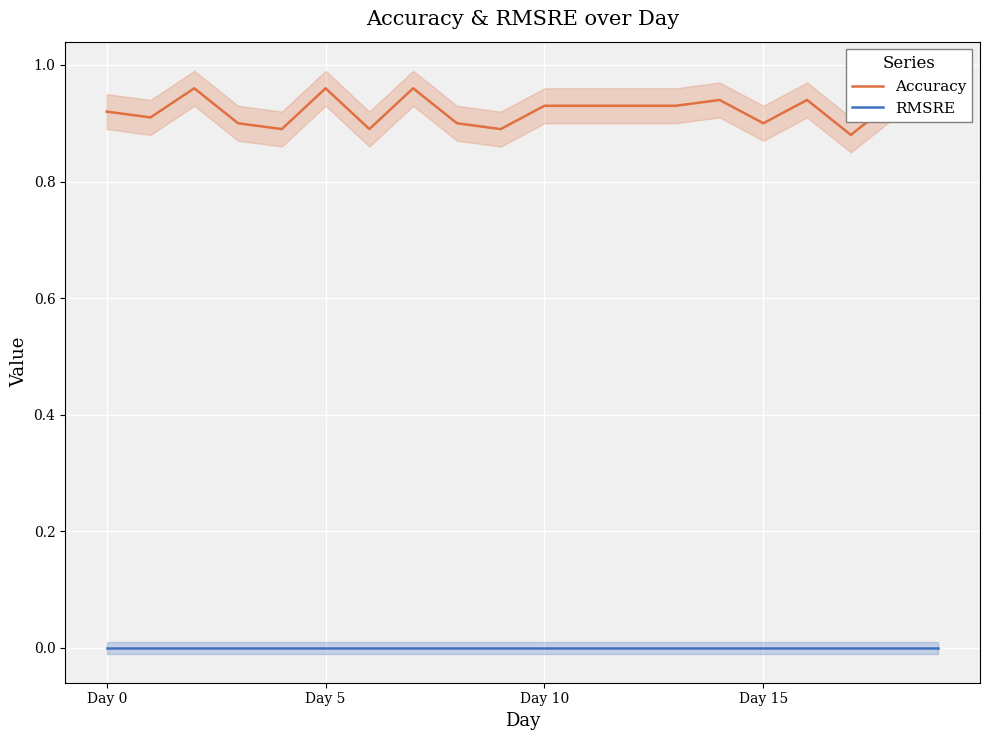

In Accuracy, how many points are lower than both neighbors (excluding endpoints)?

6